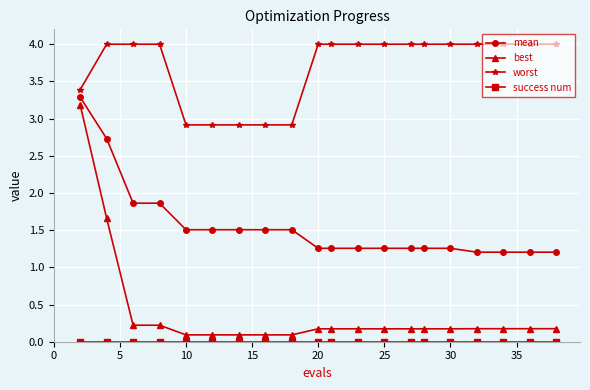

Which series has the largest total across all categories?

worst